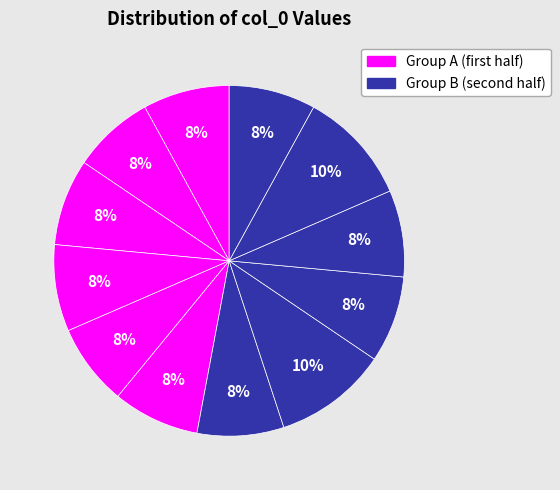

How many segments does this pie chart have?

12